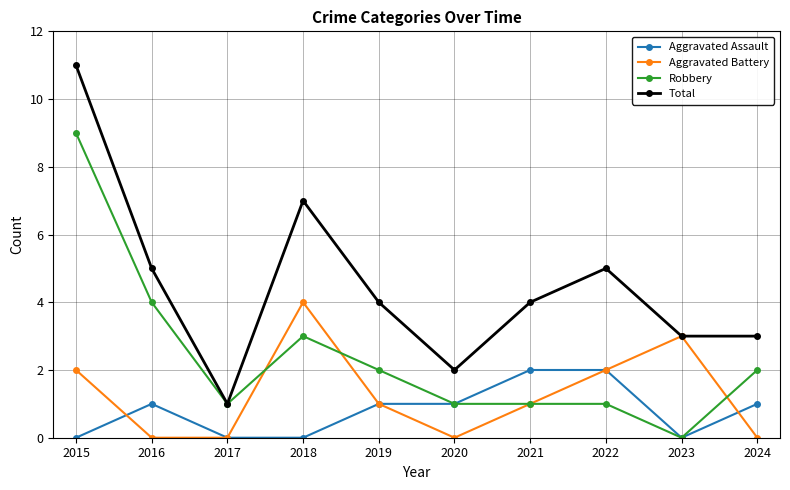

True or false: Total and Aggravated Assault intersect in this chart.

False